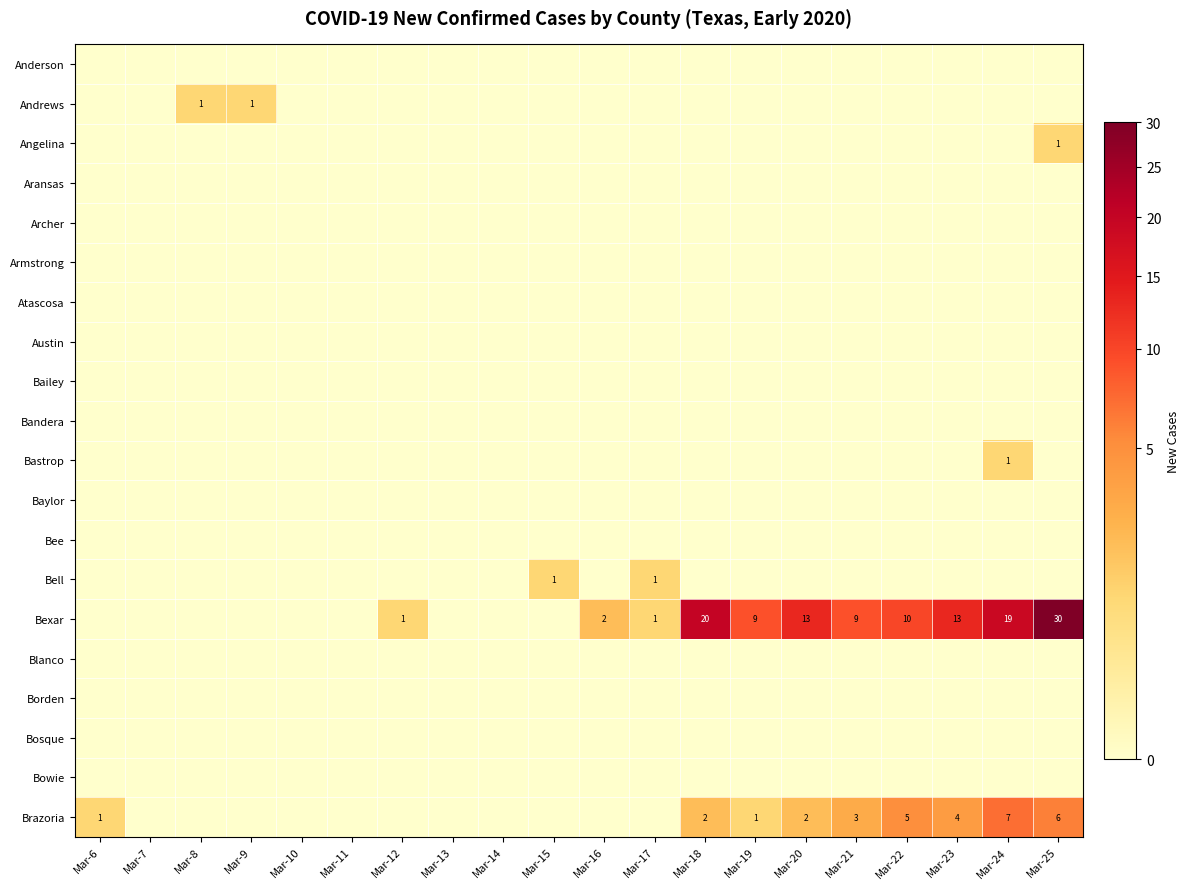

What is the difference between the Bexar values at Mar-18 and Mar-25?

10